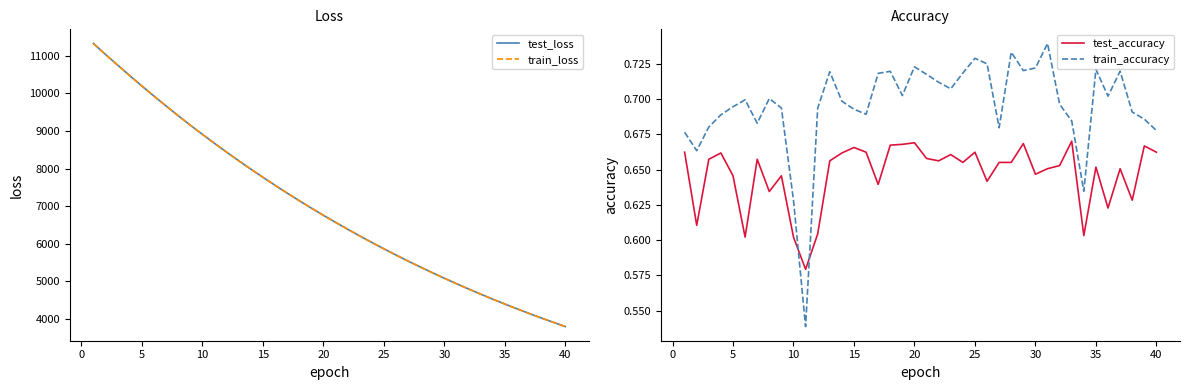

True or false: train_accuracy and test_accuracy intersect in this chart.

True